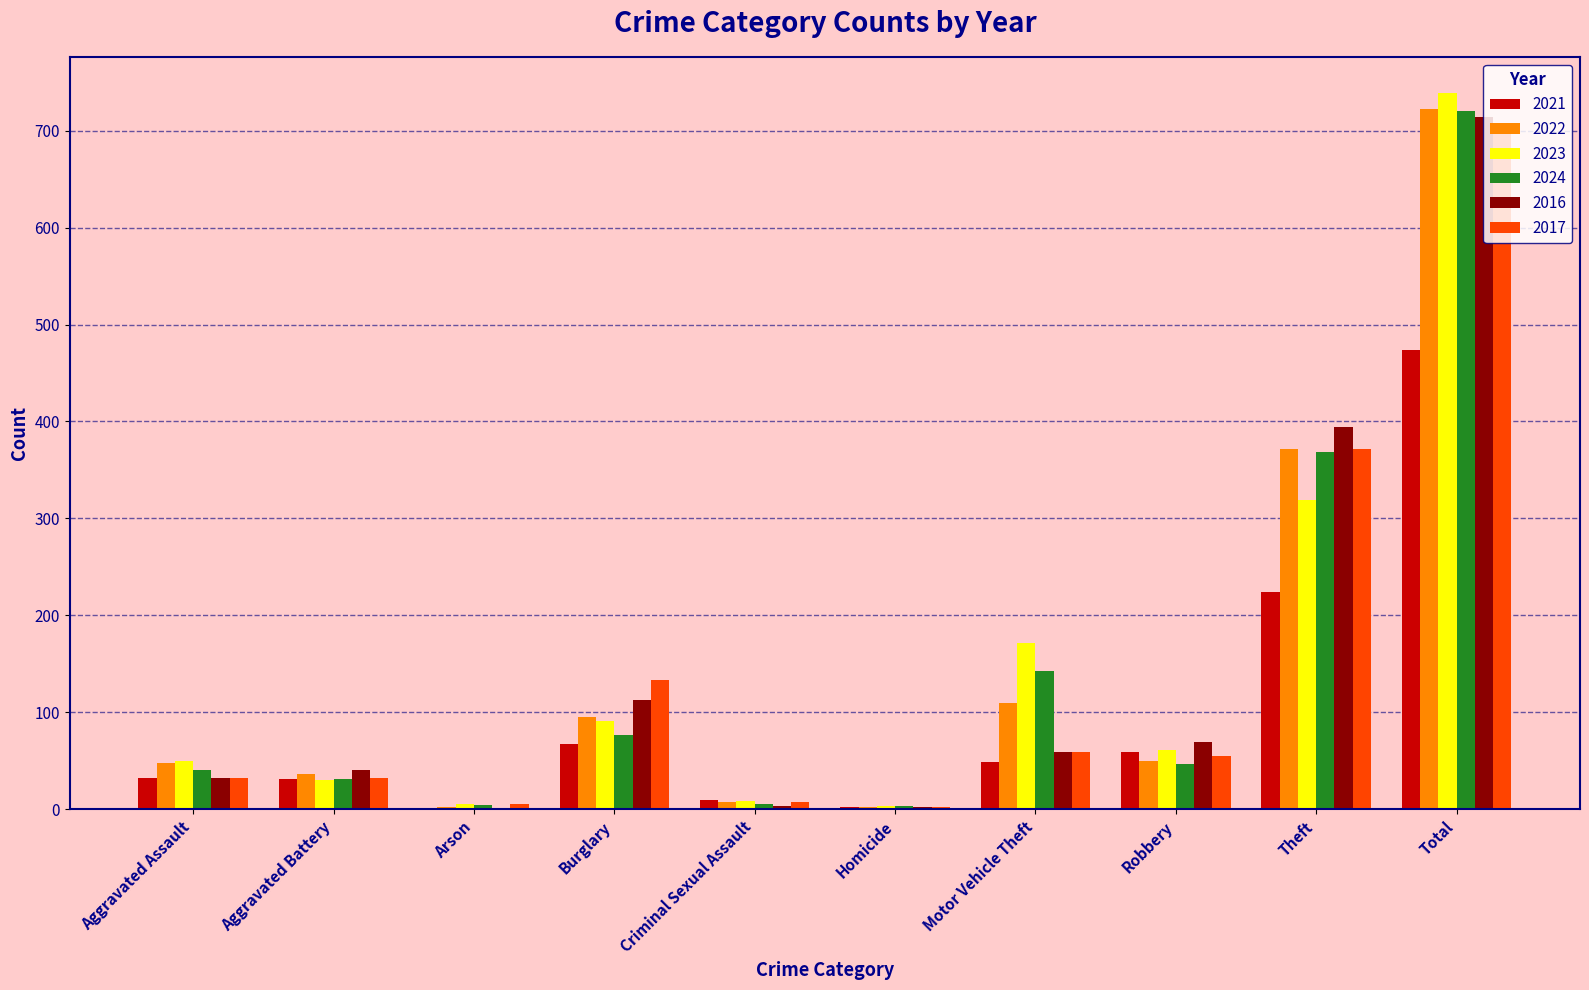

What is the average value of the 2016 series?

143